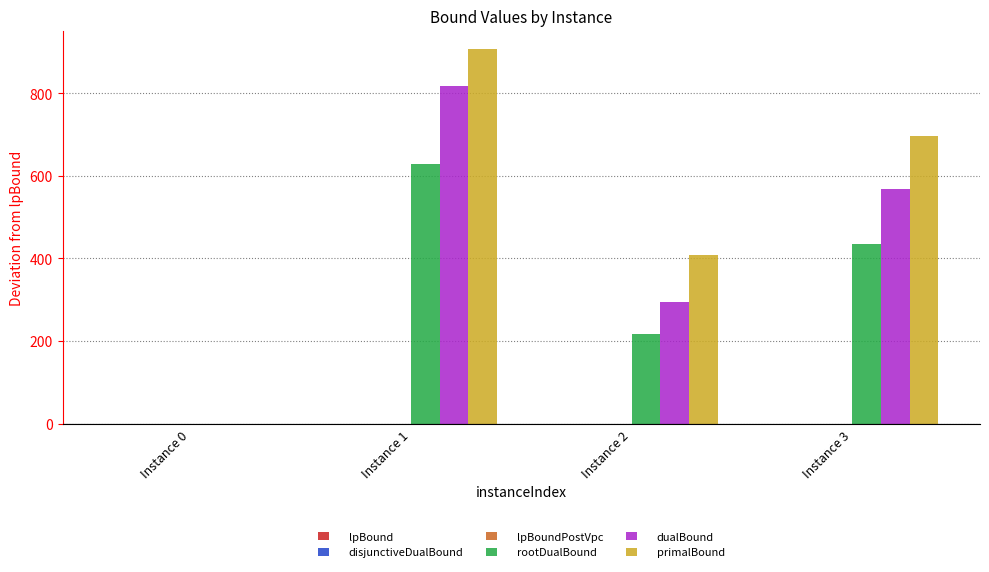

What is the total value across all series at Instance 1?

2350.5